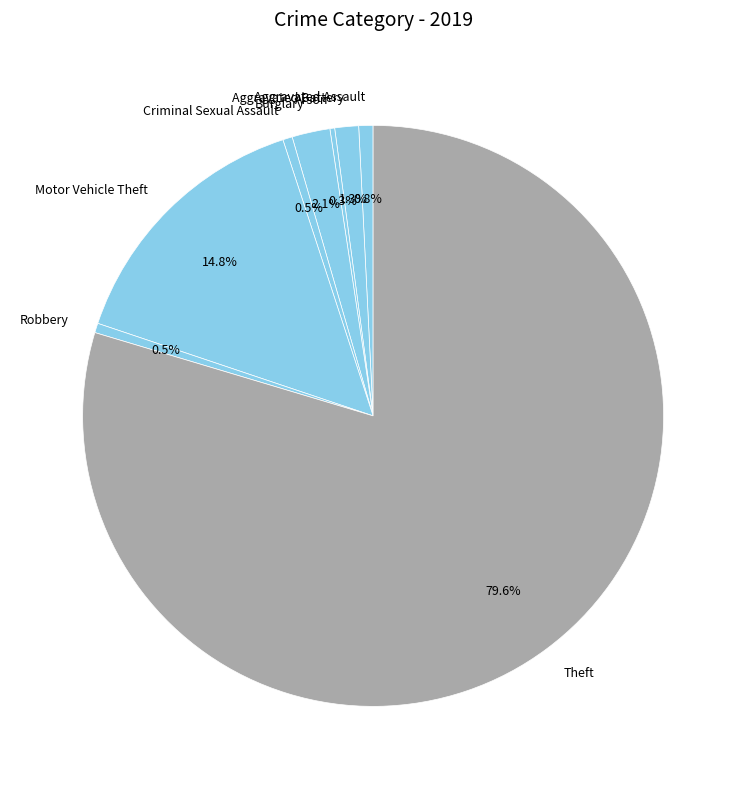

Which slice is the largest?

Theft